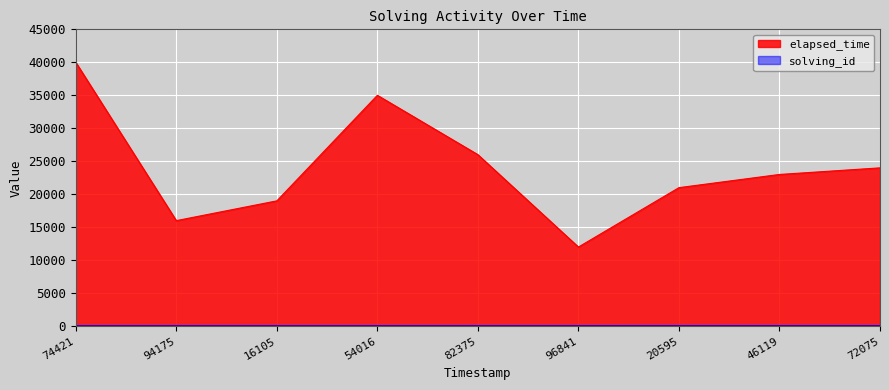

What is the greatest value displayed?

40000